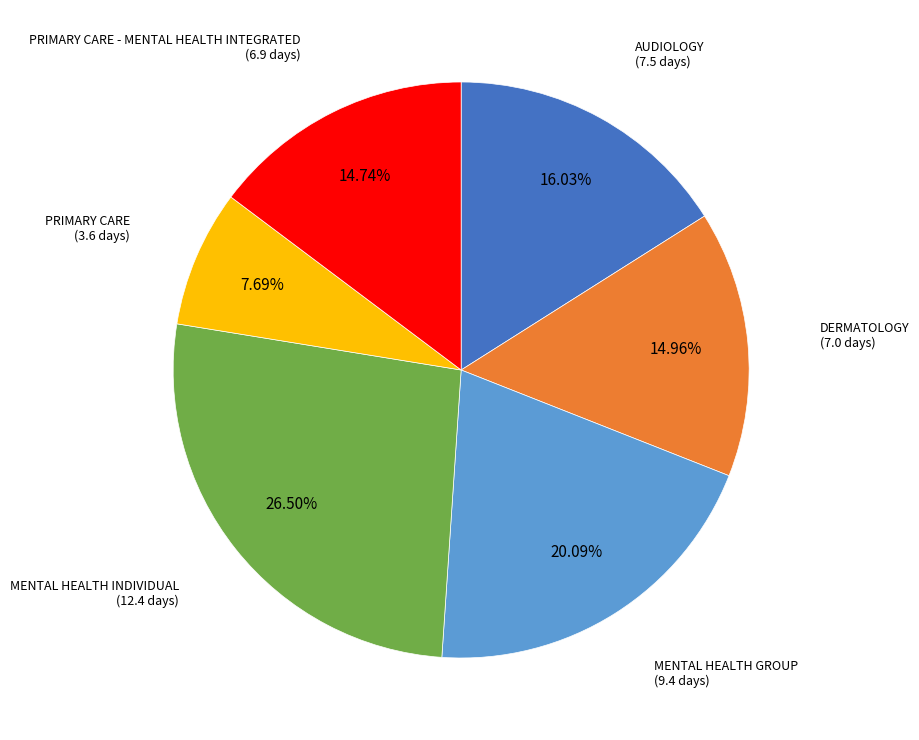

True or false: PRIMARY CARE accounts for 8% of the total.

True